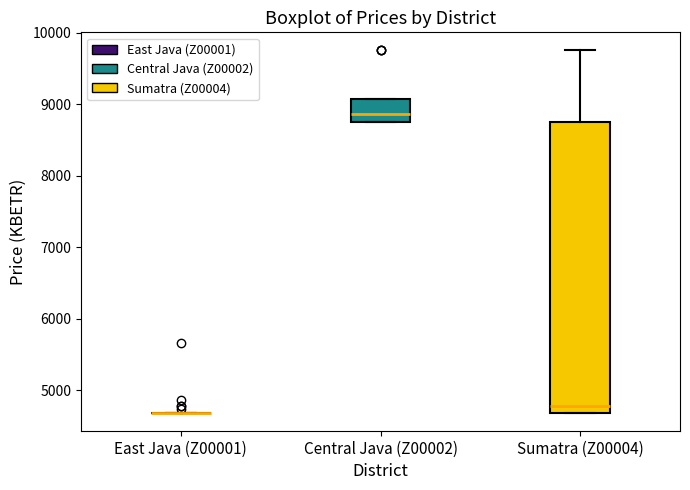

Reading left to right, read every box against the y-axis: the position of its median line, the range the box covers, and the ends of its whiskers. The values are not printed on the chart, so give them approximately, as read against the axis.

East Java (Z00001): box collapsed to a line at 4700, whiskers 4700 to 4700
Central Java (Z00002): median 8900, box 8700 to 9100, whiskers 8700 to 9100
Sumatra (Z00004): median 4800, box 4700 to 8700, whiskers 4700 to 9800